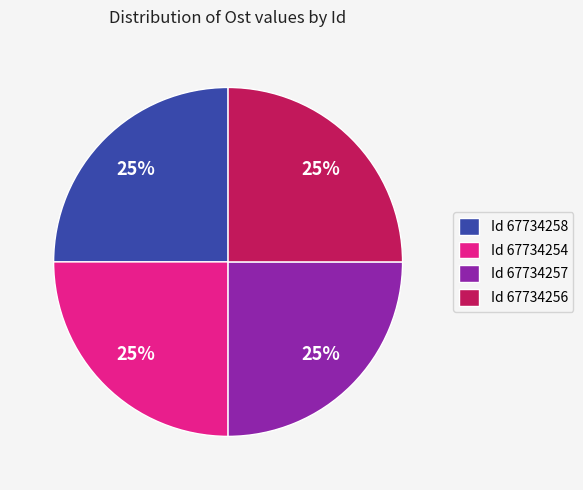

Approximately how many times larger is the value at Id 67734257 compared to Id 67734256?

1.0